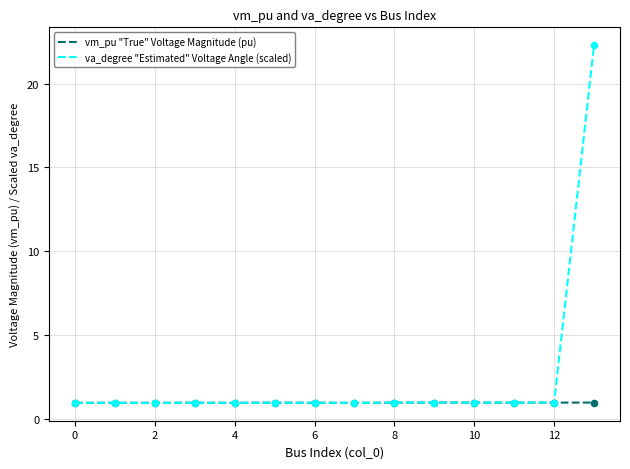

Which series has the largest range (max minus min)?

va_degree "Estimated" Voltage Angle (scaled)